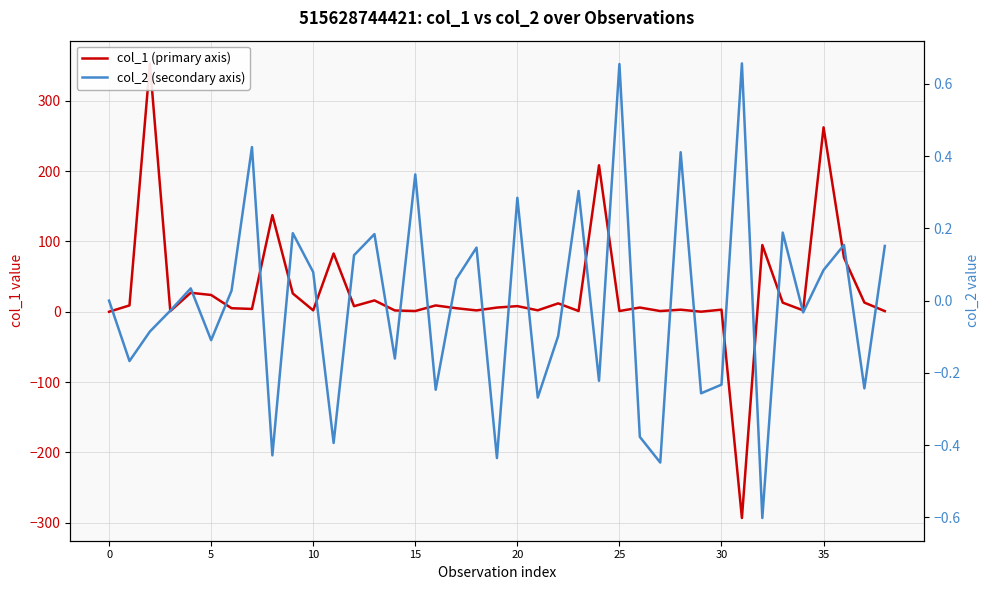

The col_1 (primary axis) series shows 2.1 at 19. True or false?

False